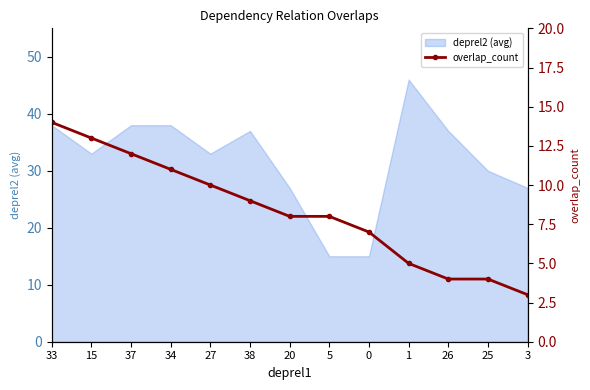

The chart shows a value of 13 at 20. True or false?

False